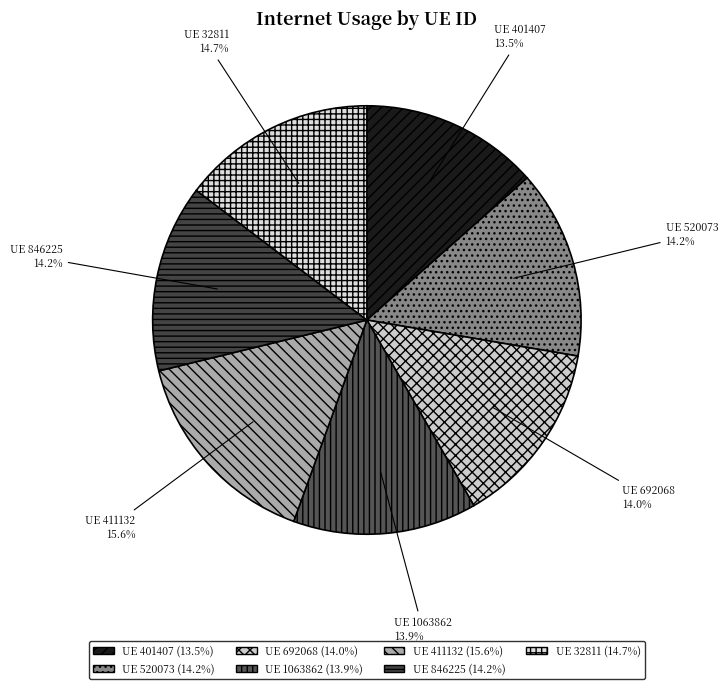

Rank the categories by value from highest to lowest.

411132, 32811, 520073, 846225, 692068, 1063862, 401407